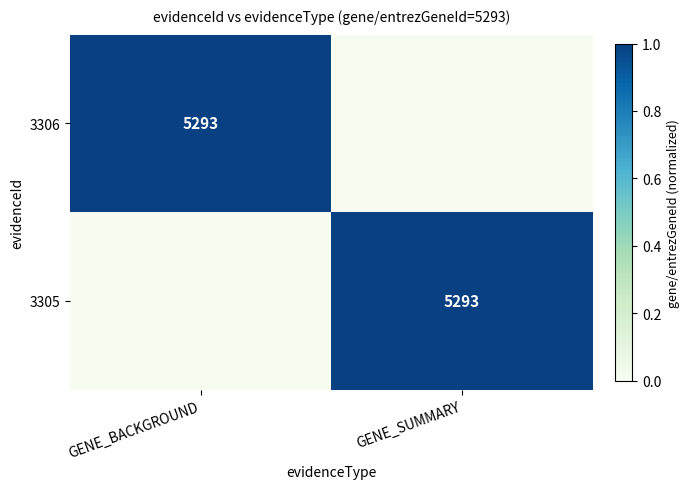

The 3305 series shows 5293 at GENE_SUMMARY. True or false?

True